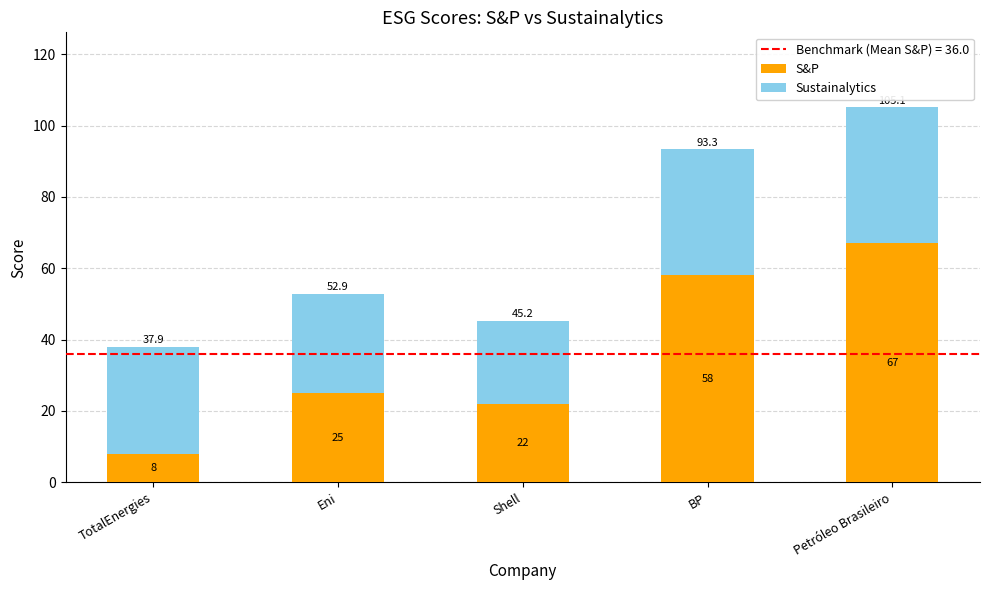

At which category is the sum across all series the highest?

Petróleo Brasileiro